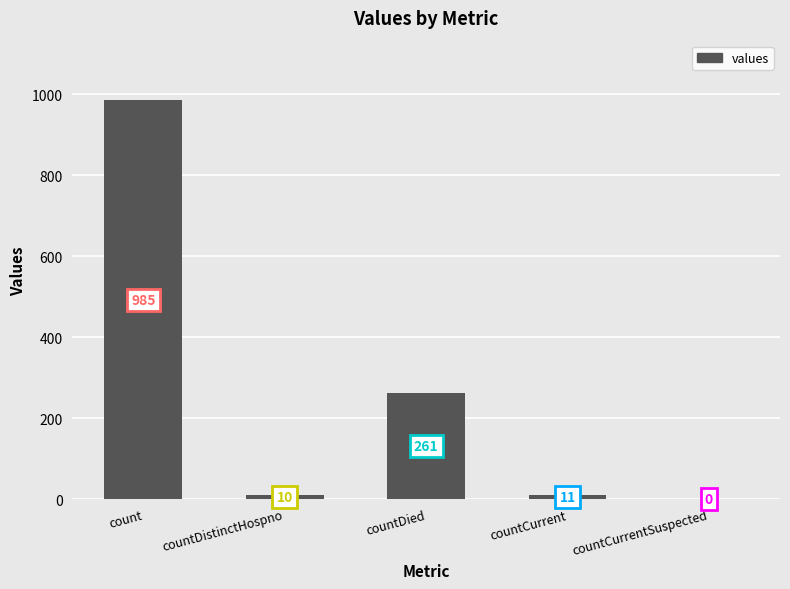

What is the sum of the values at countCurrentSuspected and count?

985